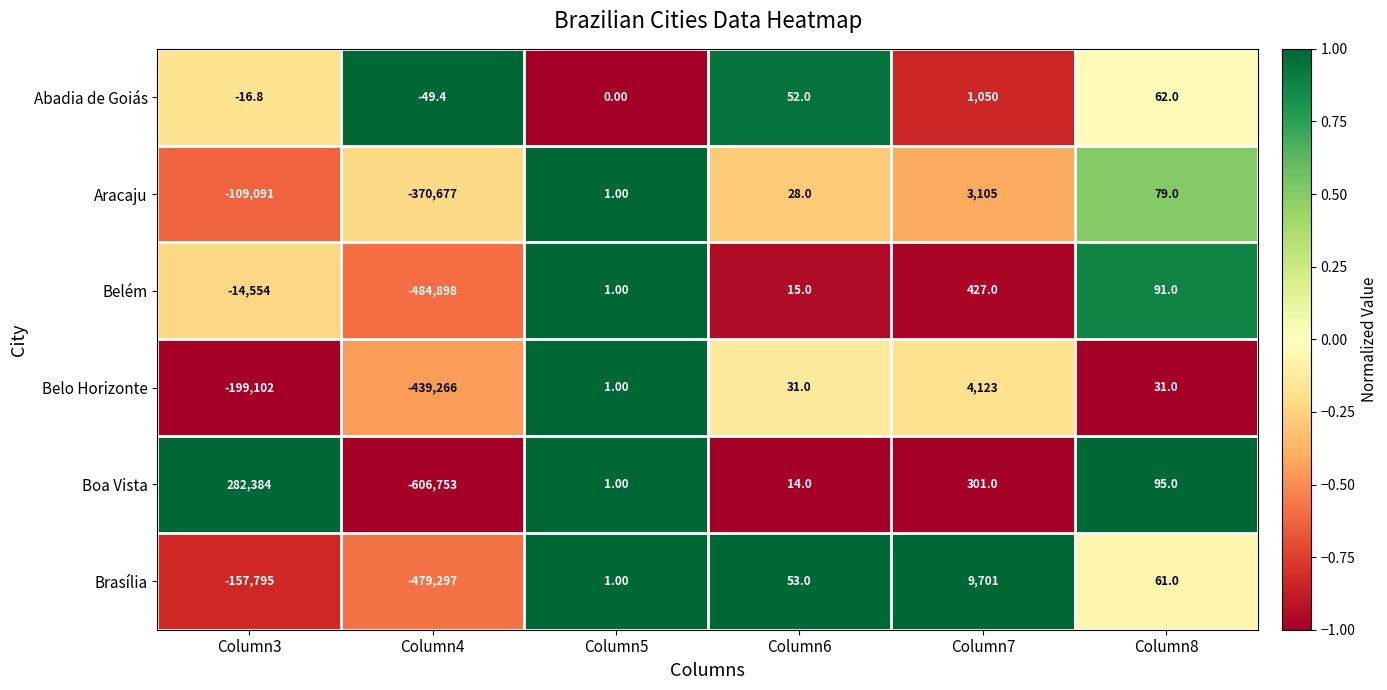

Rank the series by their maximum value, from highest to lowest.

Boa Vista, Brasília, Belo Horizonte, Aracaju, Abadia de Goiás, Belém